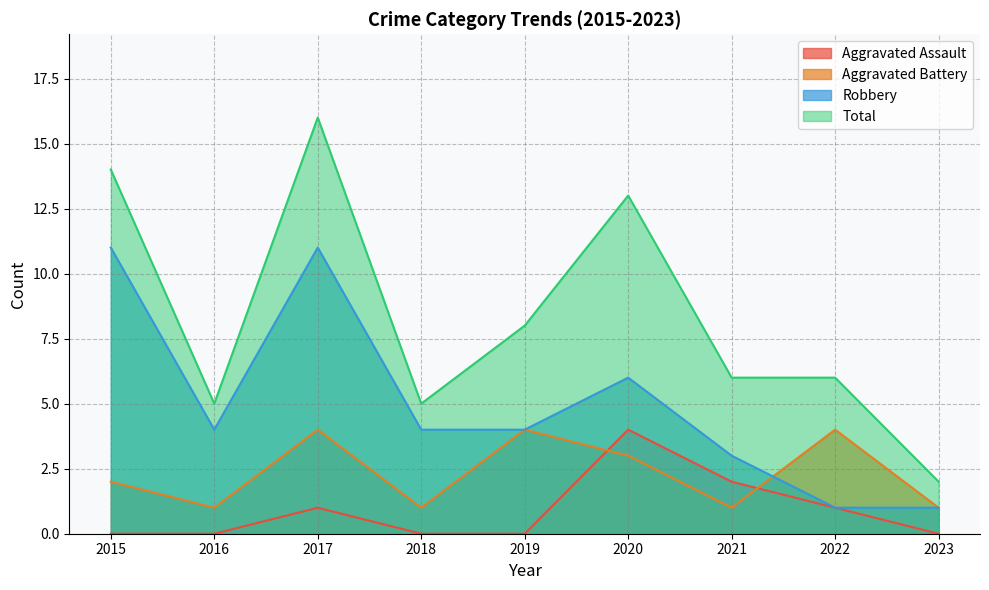

Does the chart display data point markers on the line(s)?

No